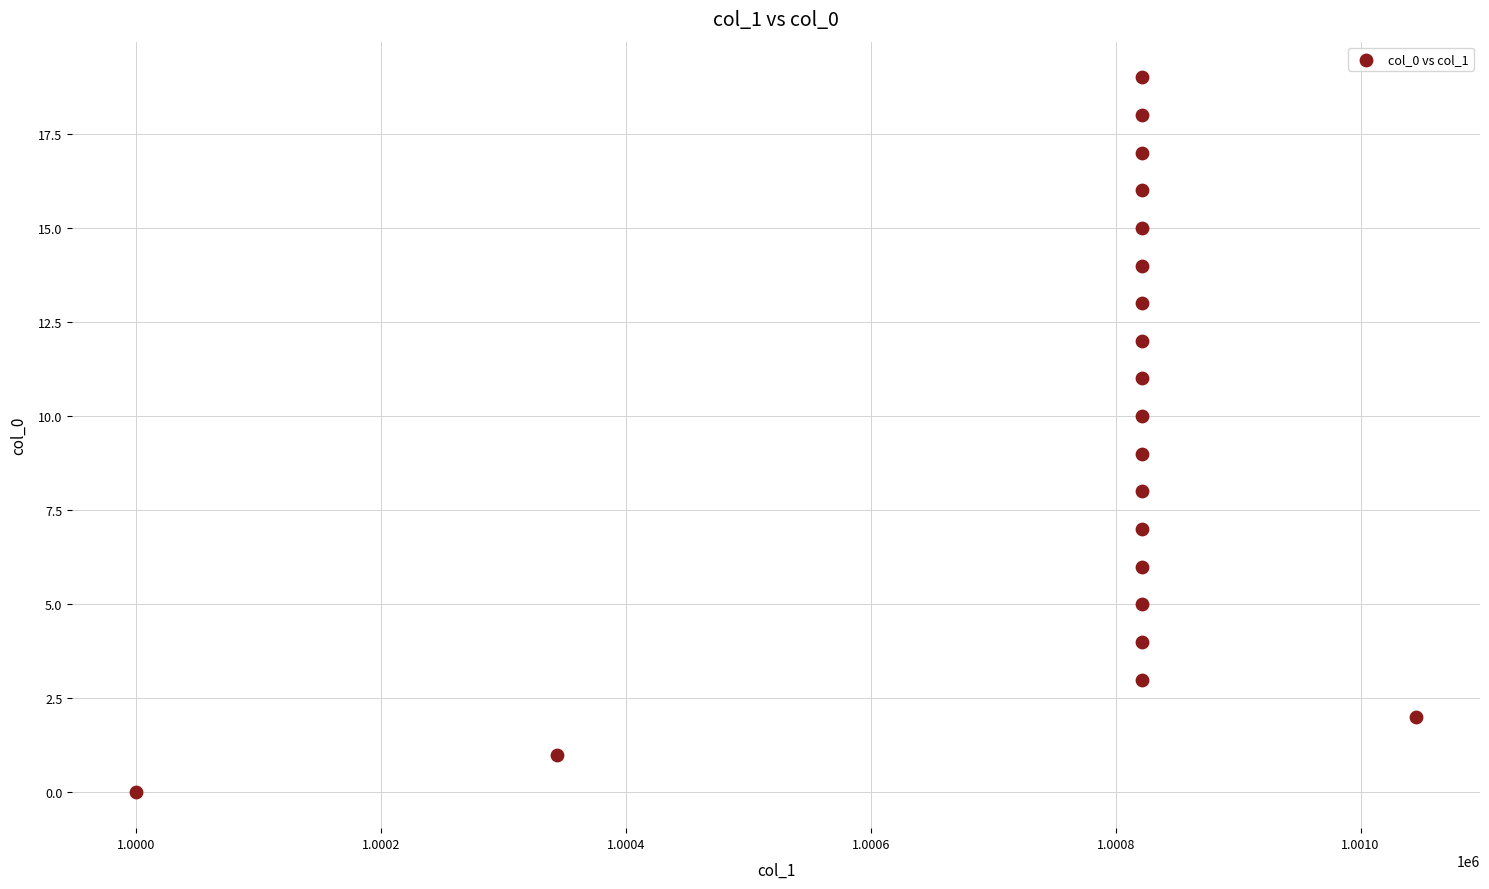

What is the range of Y values (max minus min)?

19